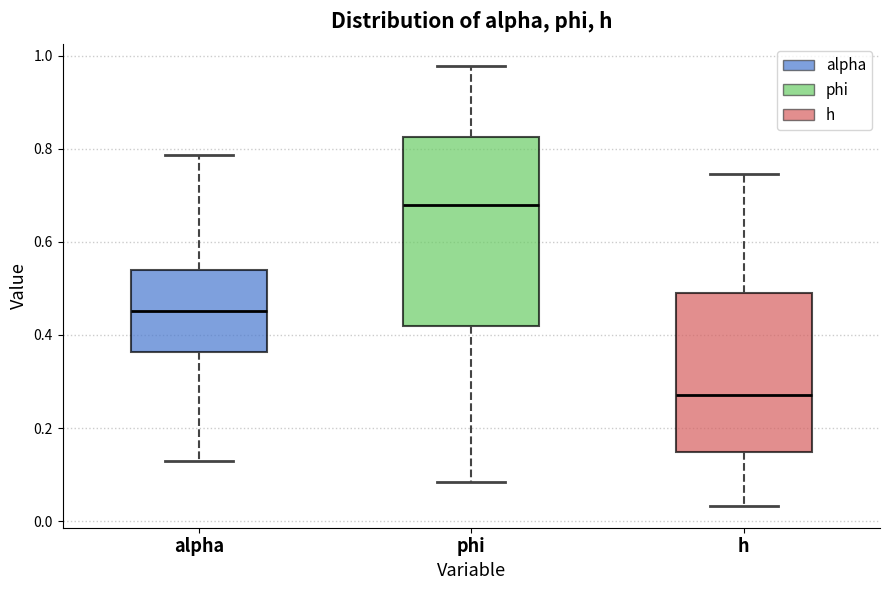

Where is the lower edge of the box for alpha on the y-axis? The values are not printed on the chart, so give them approximately, as read against the axis.

0.36